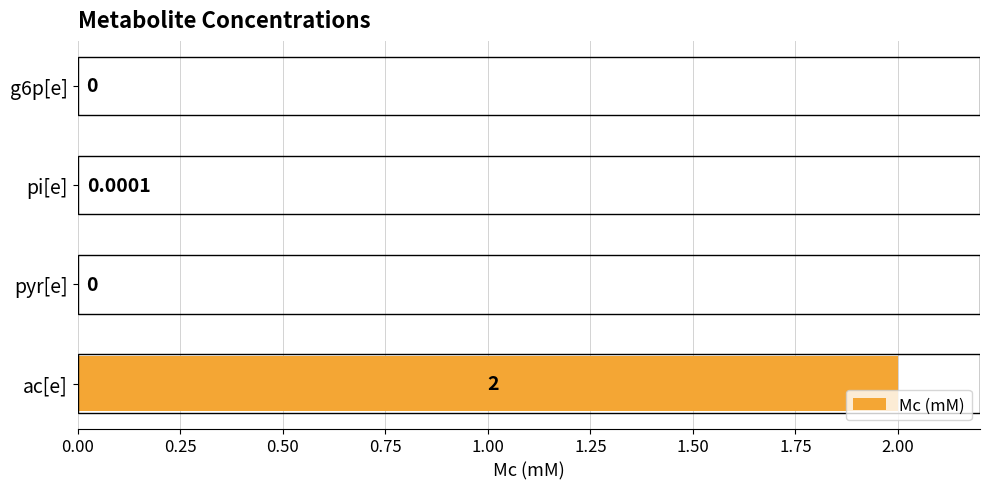

Which label corresponds to the largest value in the chart?

ac[e]